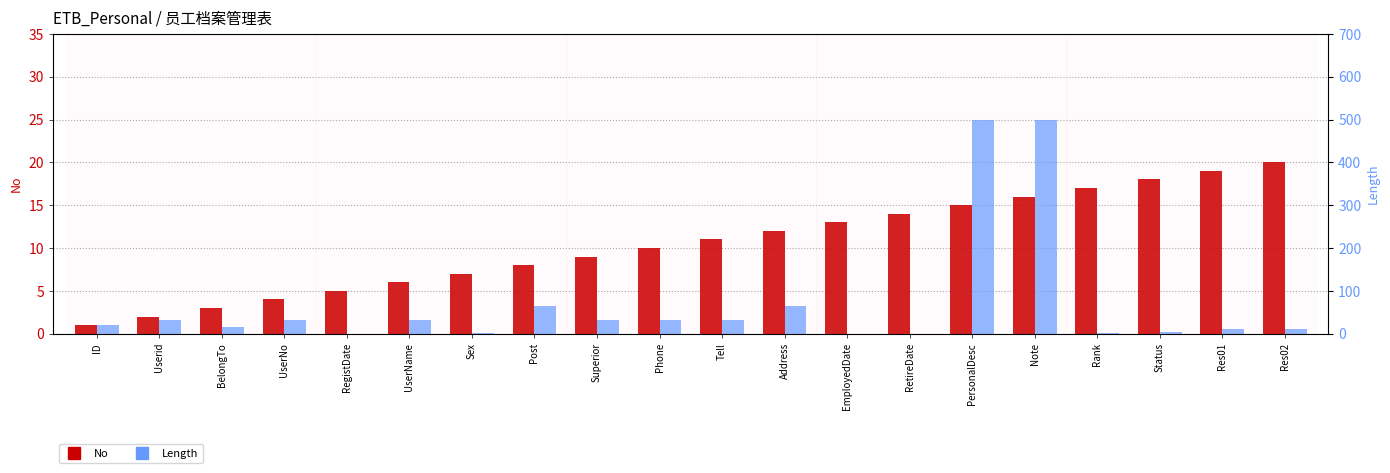

What is the value of the No bar at the 10th from the left?

10